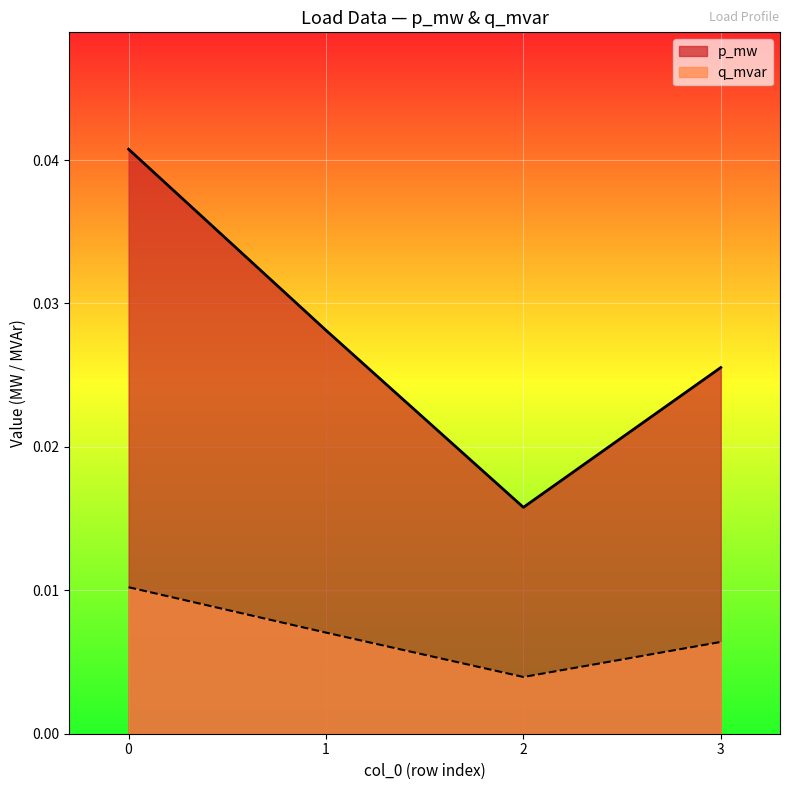

True or false: p_mw and q_mvar cross at least once.

False